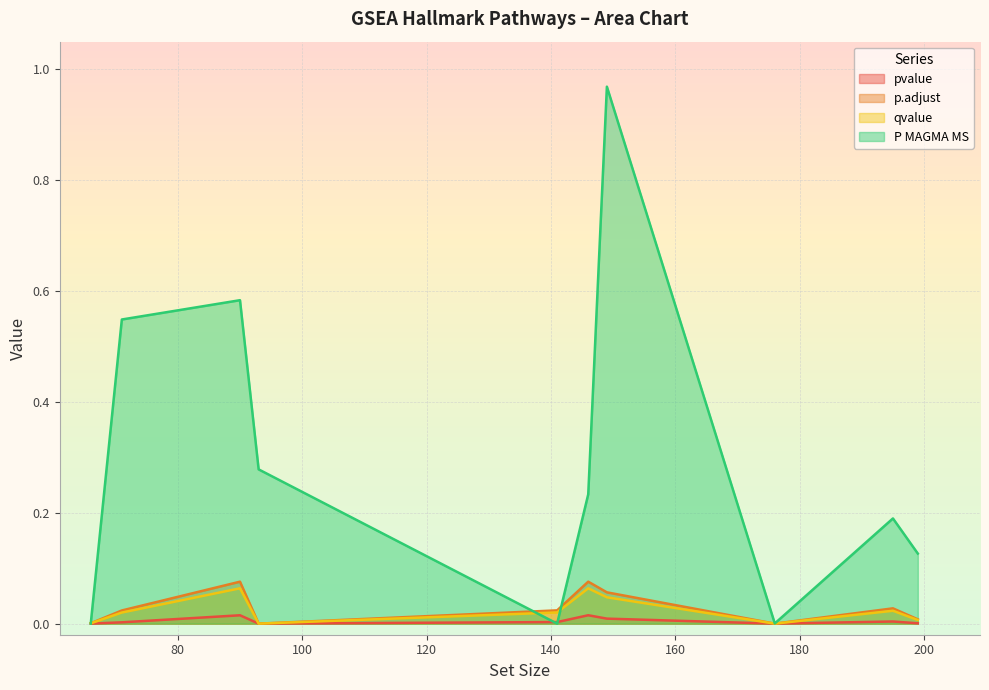

What is the label of the 2nd point from the left?

HALLMARK_INTERFERON_GAMMA_RESPONSE